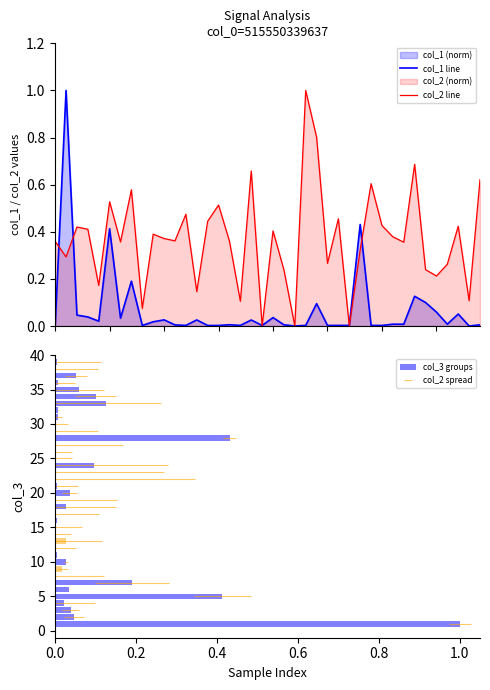

Between 26 and 34, which is larger?

34